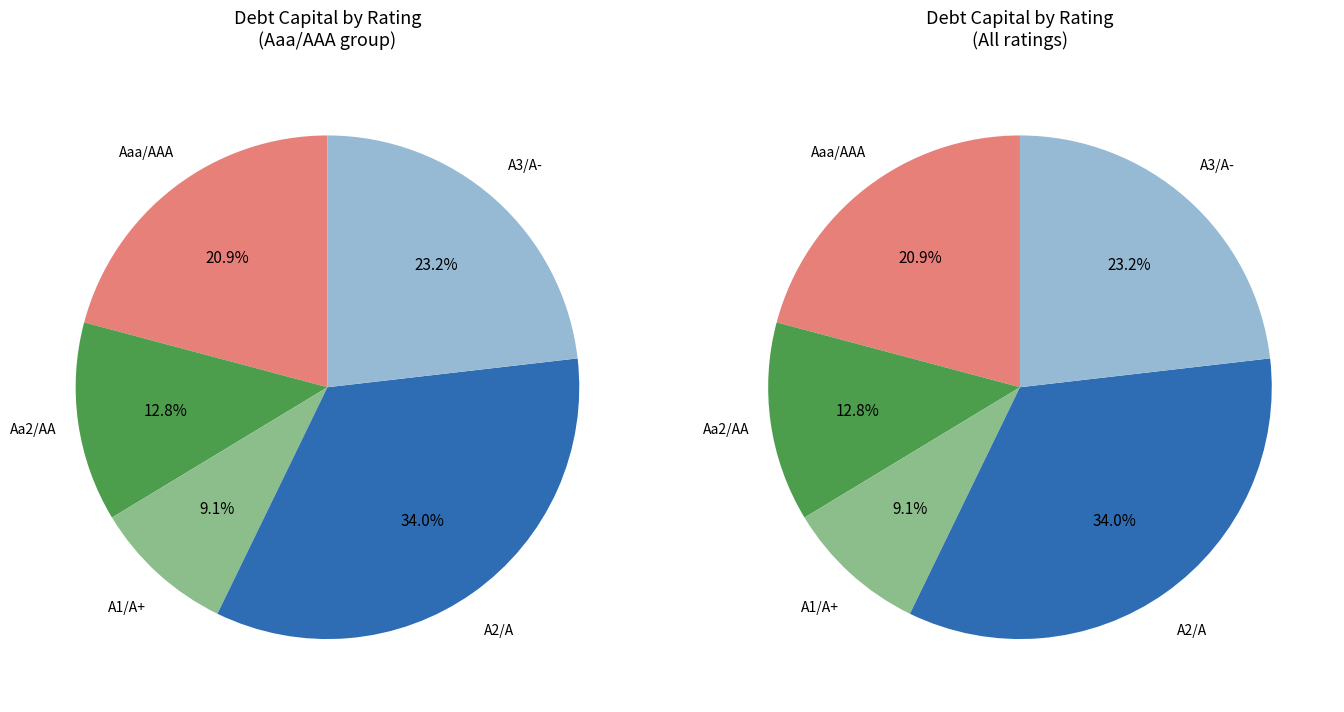

Is A1/A+ the majority of the pie?

No